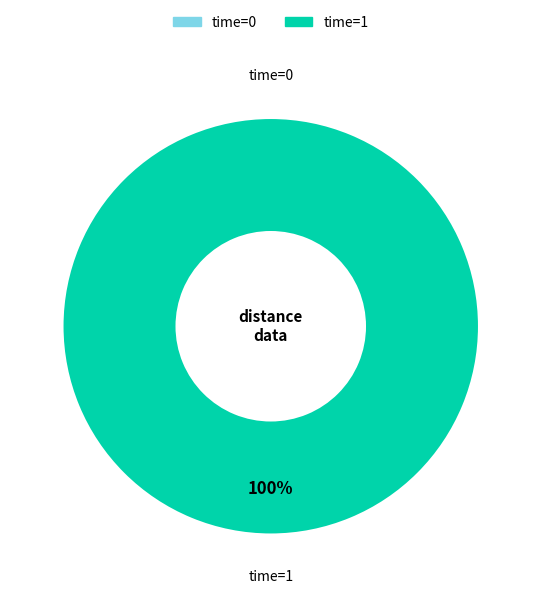

The 1 slice represents 100% of the pie. True or false?

True